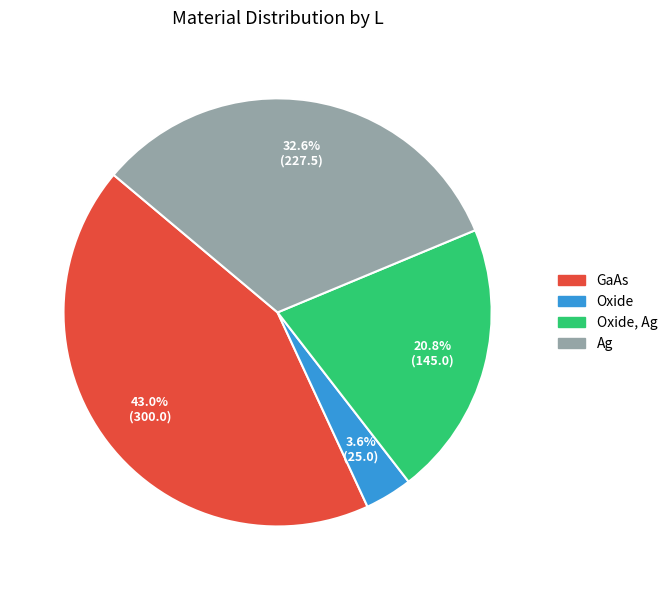

Is there any slice that represents more than half of the pie?

No